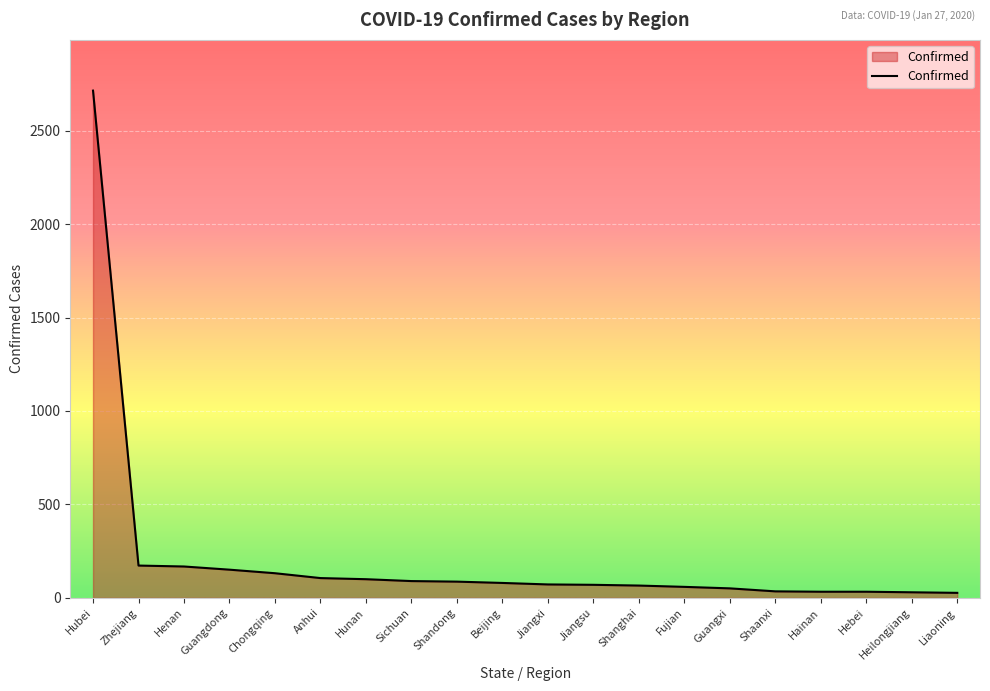

What is the sum of all values?

4277